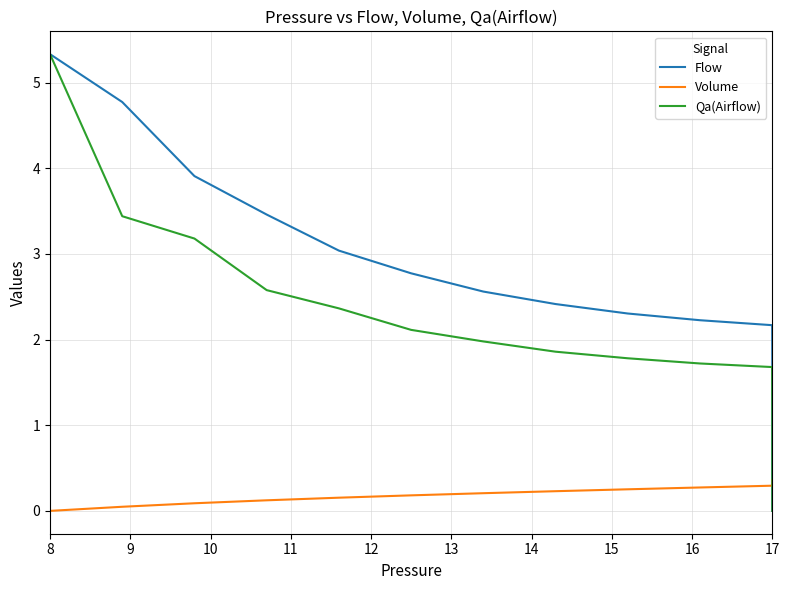

How many lines are shown in the chart?

3